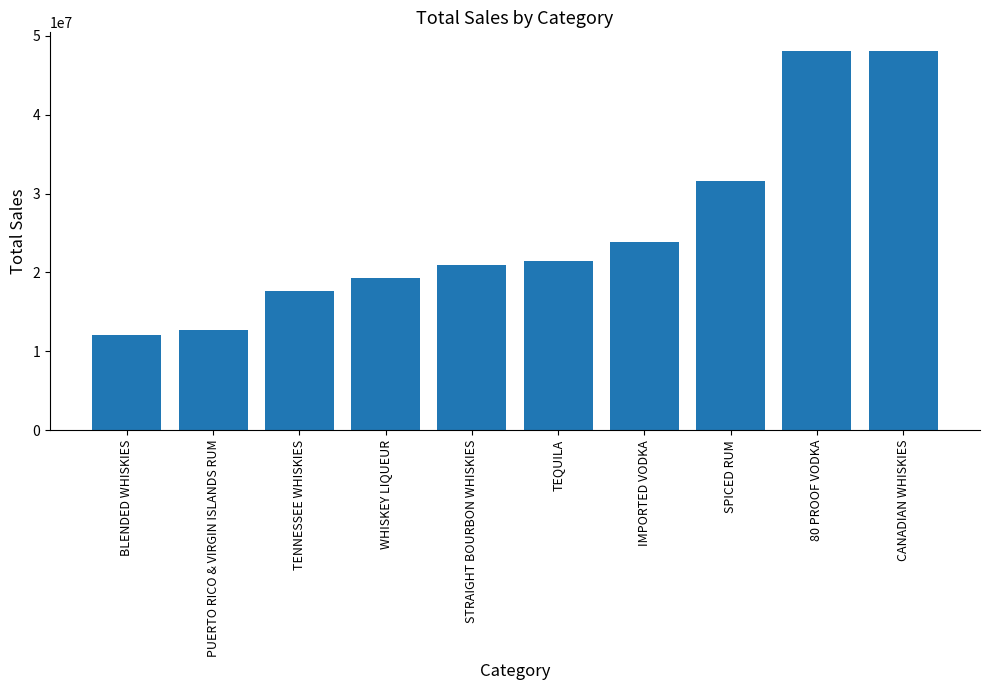

What is the difference between the values at WHISKEY LIQUEUR and STRAIGHT BOURBON WHISKIES?

1585278.8